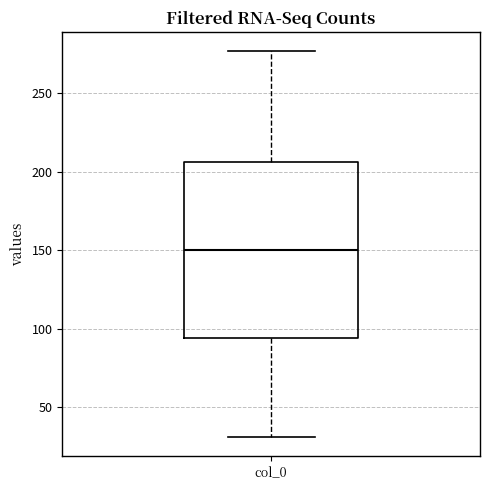

Read this box plot against the y-axis: the position of the median line, the range covered by the box, and the ends of both whiskers. The values are not printed on the chart, so give them approximately, as read against the axis.

median 150, box 95 to 205, whiskers 30 to 275